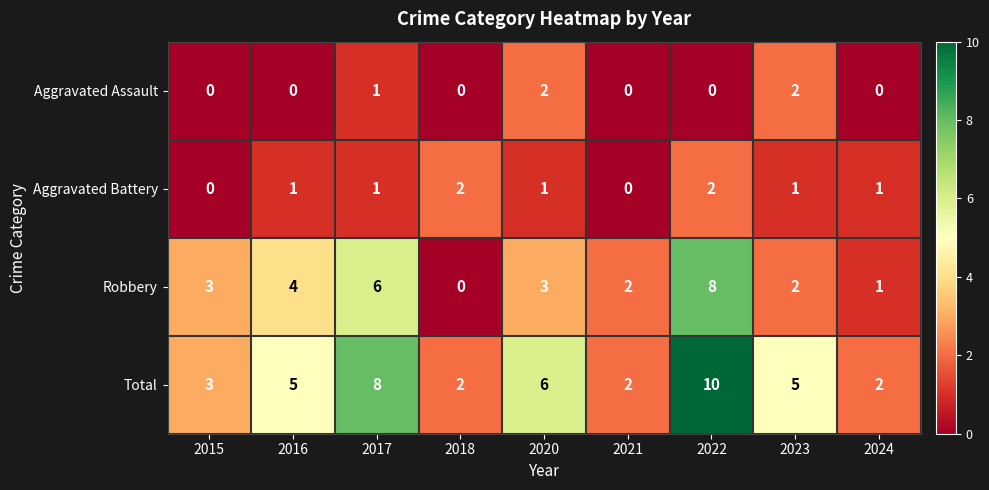

At which label is Total closest to 6?

2020